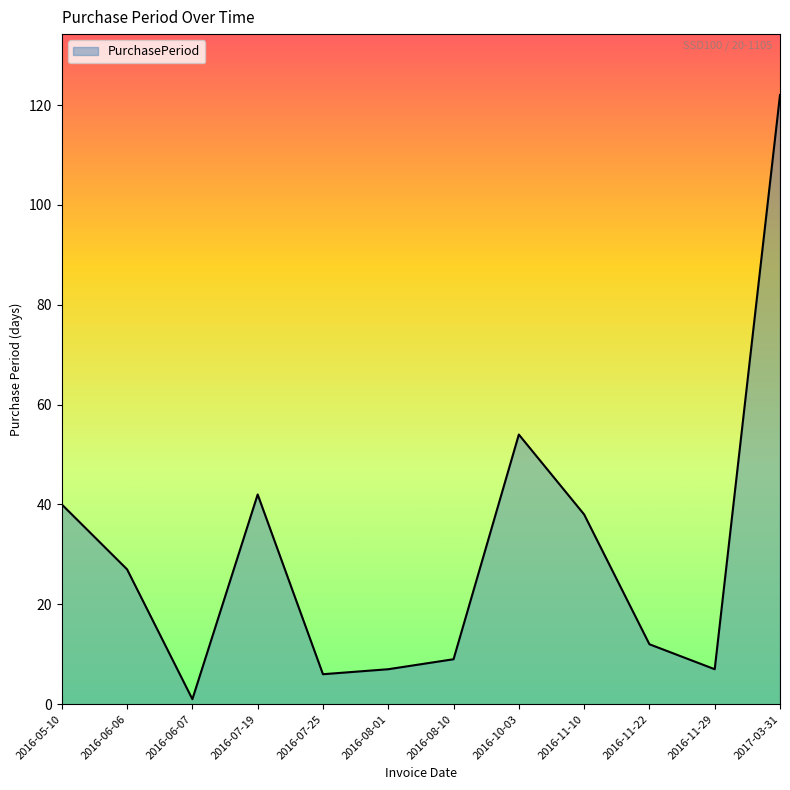

Where is the first local maximum?

2016-07-19